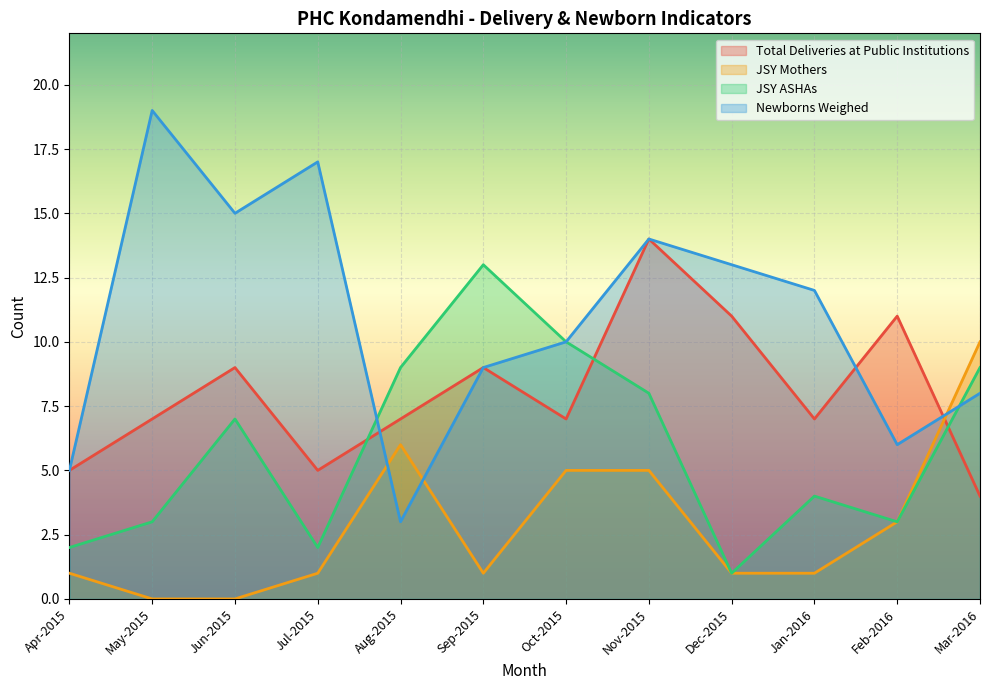

What are all the series names shown in the legend?

Total Deliveries at Public Institutions, JSY Mothers, JSY ASHAs, Newborns Weighed